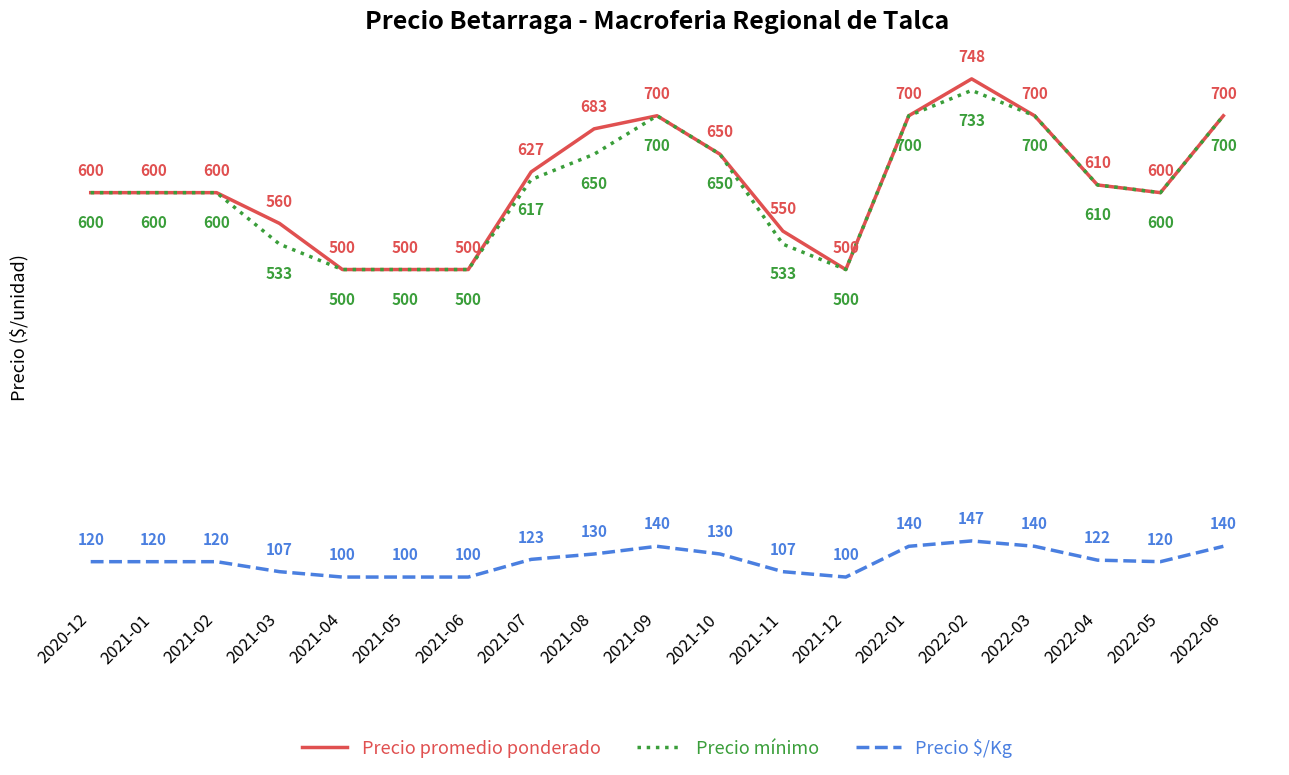

What is the spread (max minus min) of values at 2021-04?

400